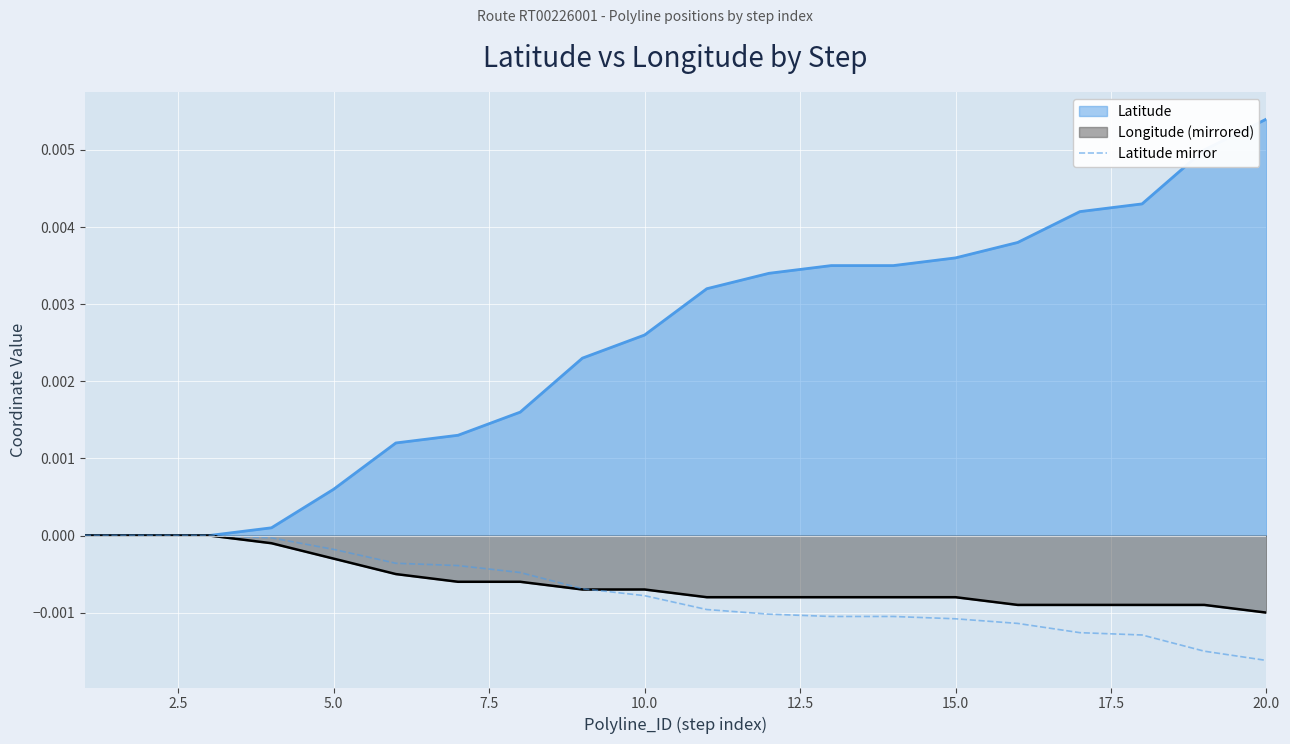

Which label corresponds to the smallest value in the chart?

20.0